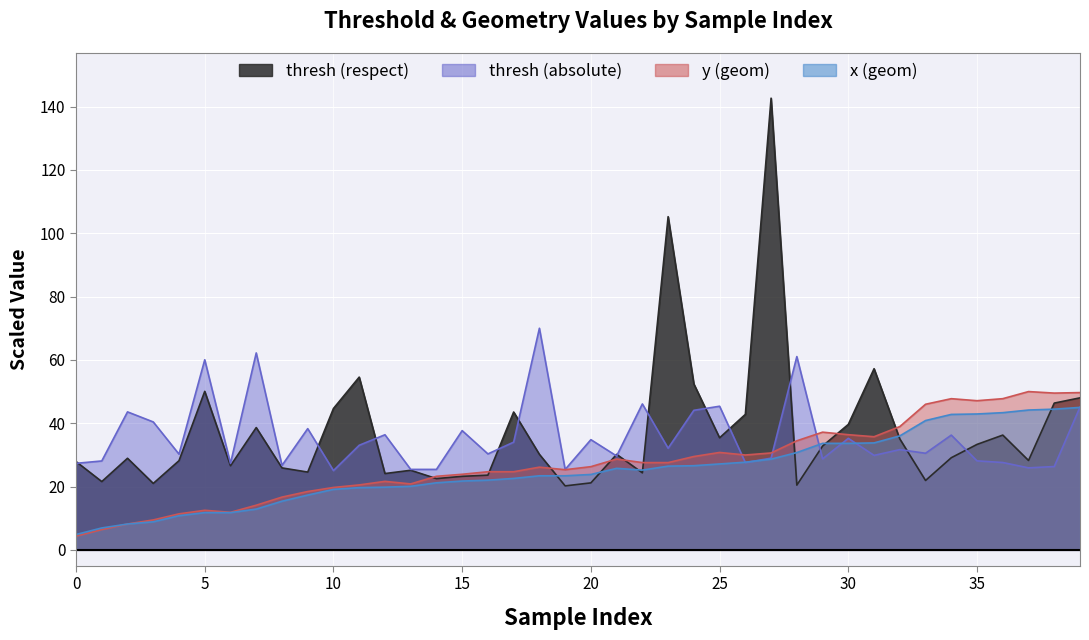

What is the spread (max minus min) of values at 22?

21.8